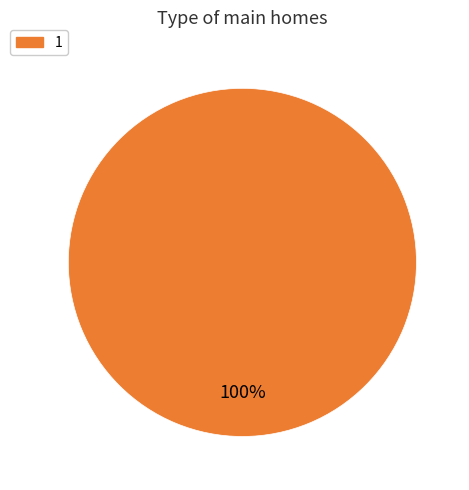

To the nearest percent, what portion does 1 represent?

100%